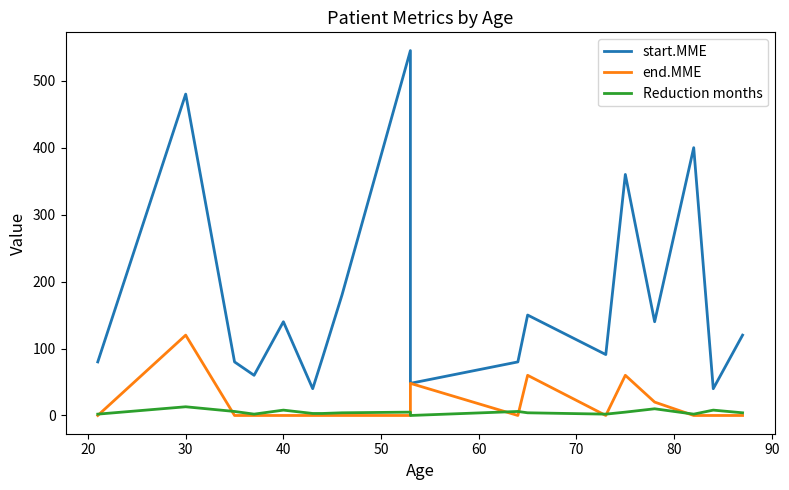

Which series has the largest range (max minus min)?

start.MME